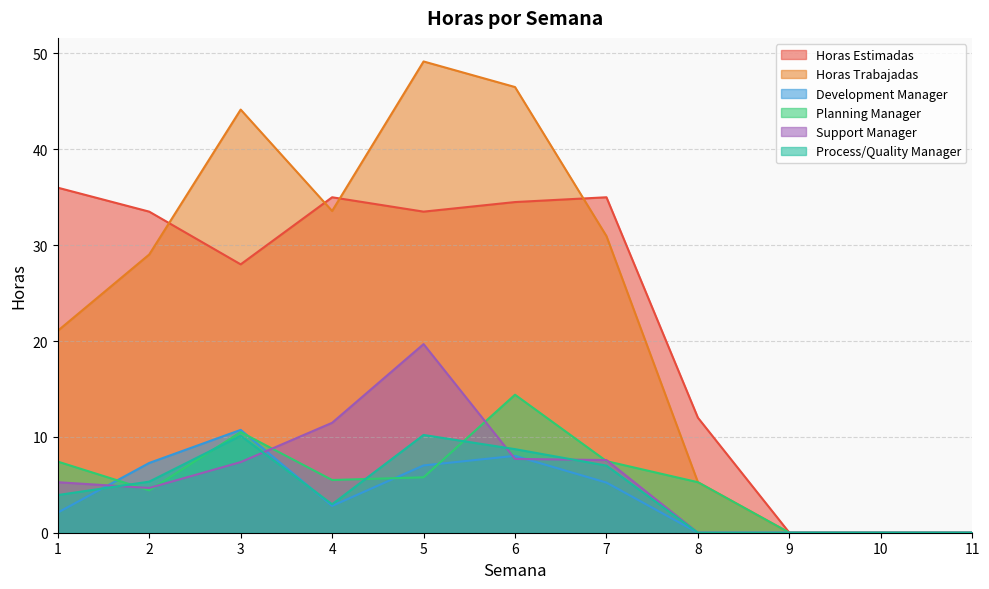

At how many categories does at least one series exceed 36?

3